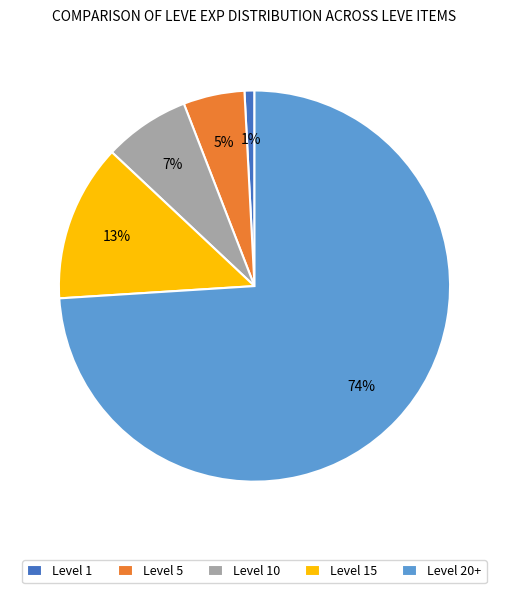

True or false: Level 5 accounts for 1% of the total.

False